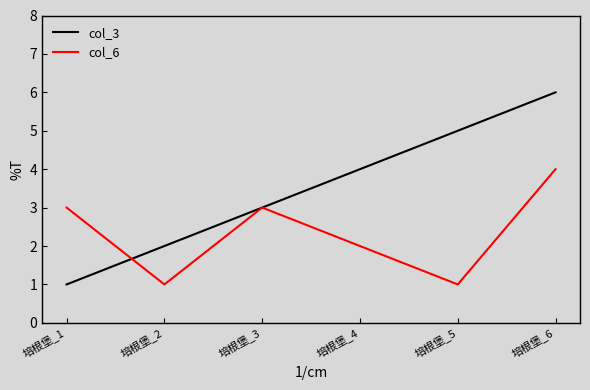

At which label is col_3 closest to 3?

培根堡_3